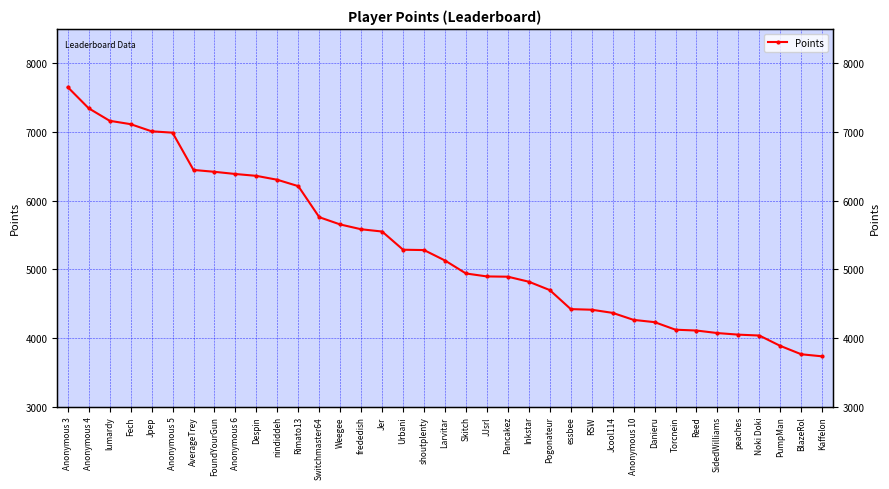

List the labels in order of value, largest first.

Anonymous 3, Anonymous 4, lumardy, Fech, Jpep, Anonymous 5, AverageTrey, FoundYourGun, Anonymous 6, Despin, nindiddeh, Rimato13, Switchmaster64, Weegee, frededish, Jer, Urbani, shoutplenty, Larvitar, Skitch, JJsrl, Pancakez, Inkstar, Pogonateur, essbee, RSW, Jcool114, Anonymous 10, Danieru, Torcnein, Reed, SidedWilliams, peaches, Noki Doki, PumpMan, BlazeRol, Kaffelon